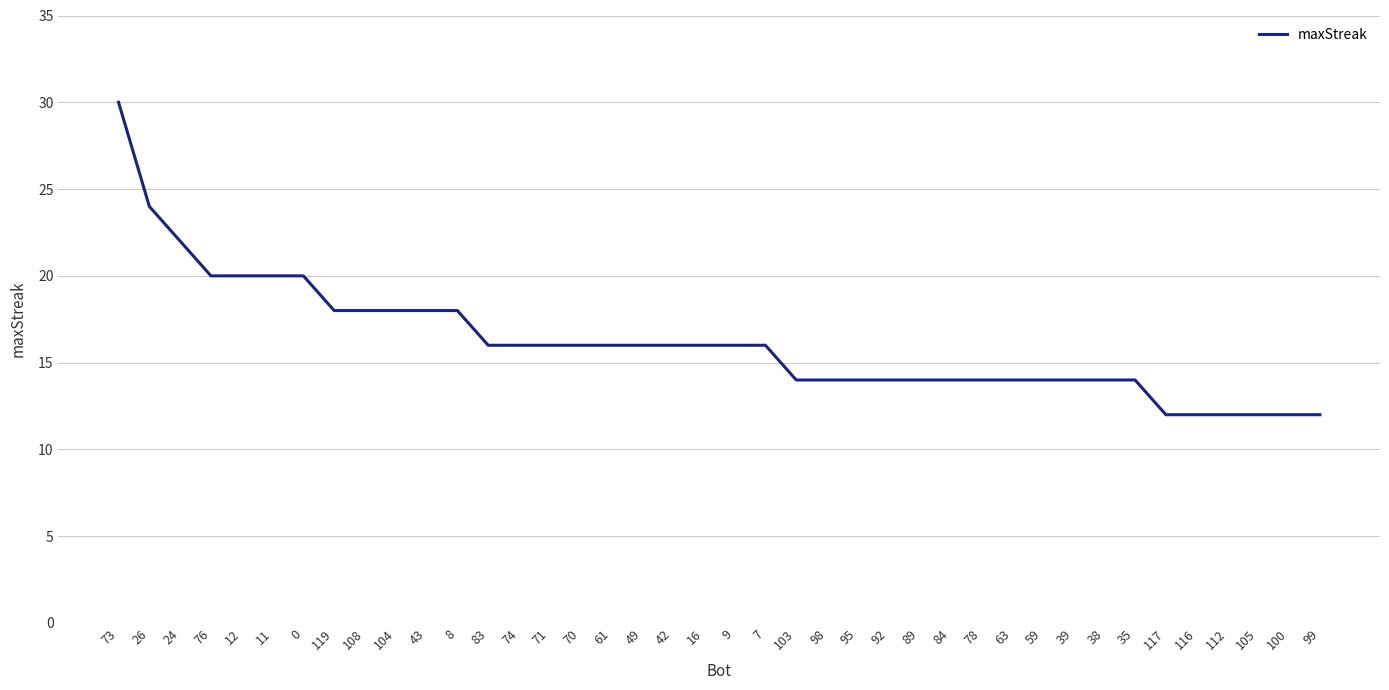

What is the difference between the maximum and second lowest values?

18